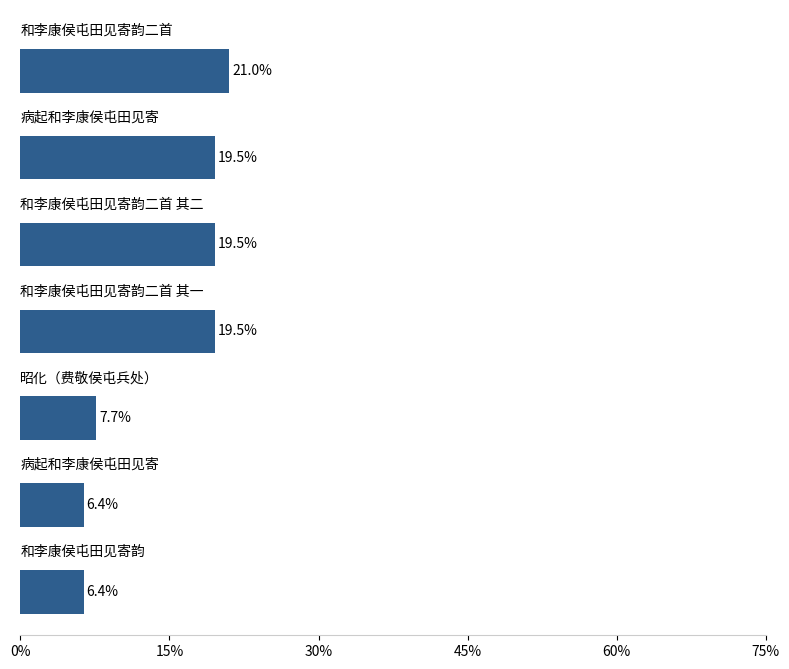

Reading bottom to top, what are all the values shown in this chart?

6.4	6.4	7.7	19.5	19.5	19.5	21.0